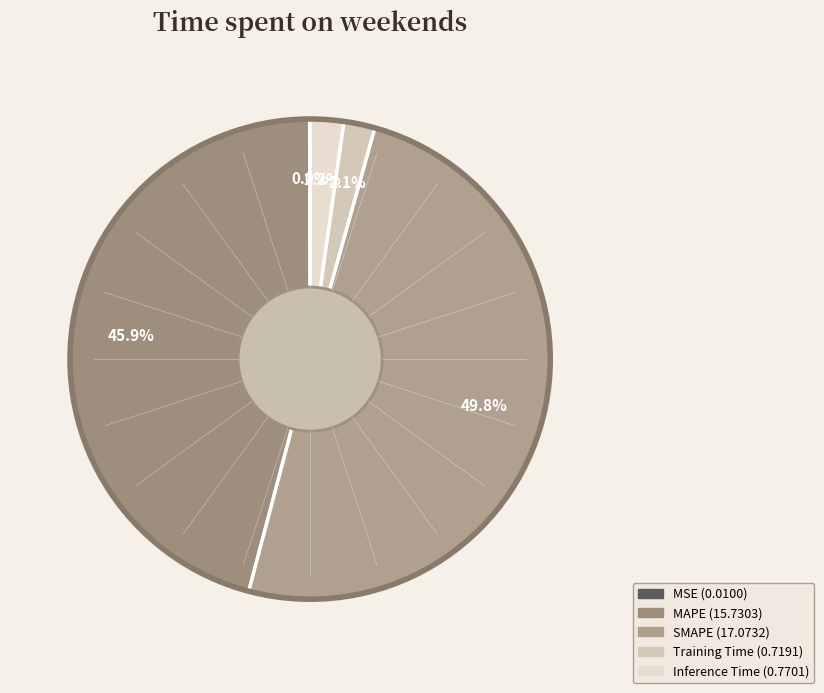

How much of the chart is everything except SMAPE?

50.2%